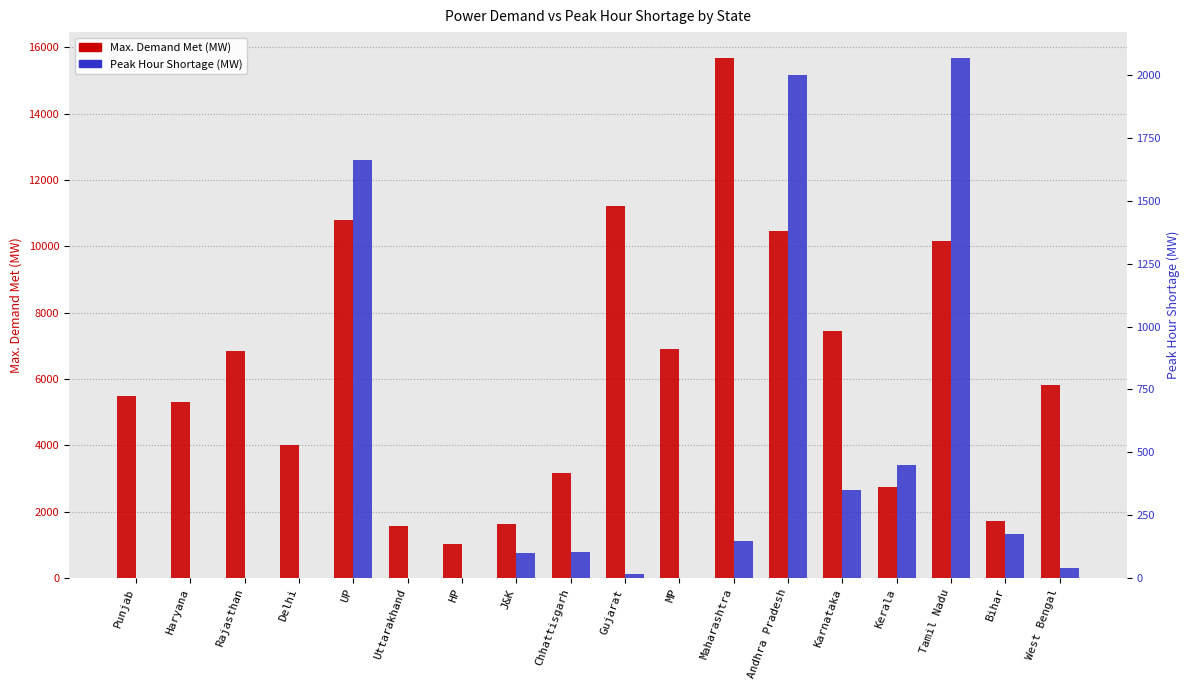

Read the Max. Demand Met (MW) value at Uttarakhand, to the nearest 50.

1600